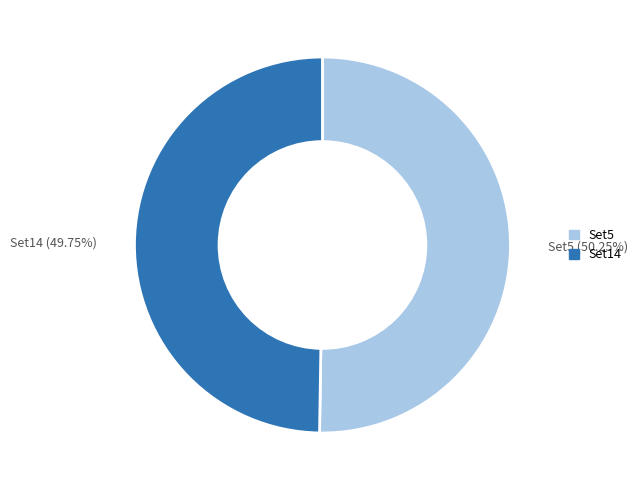

Combined, do Set14 (49.75%) and Set5 (50.25%) account for over 50%?

Yes